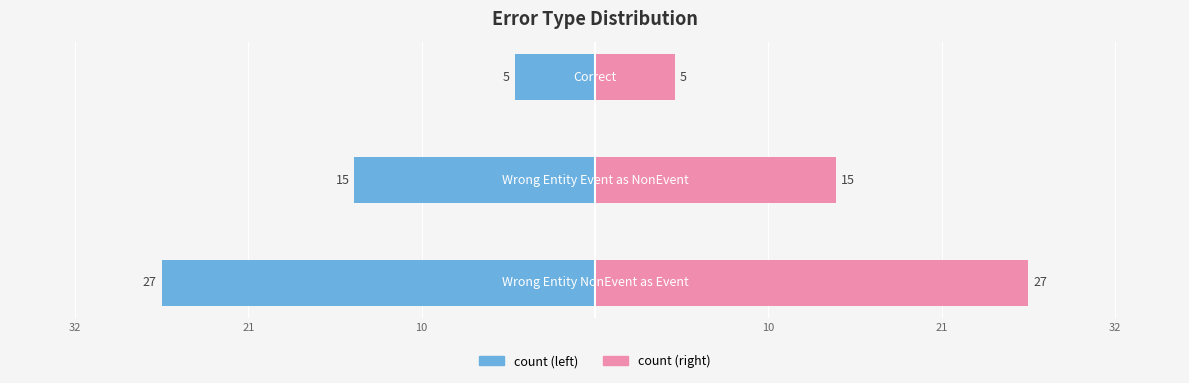

At how many categories does at least one series exceed -5?

3